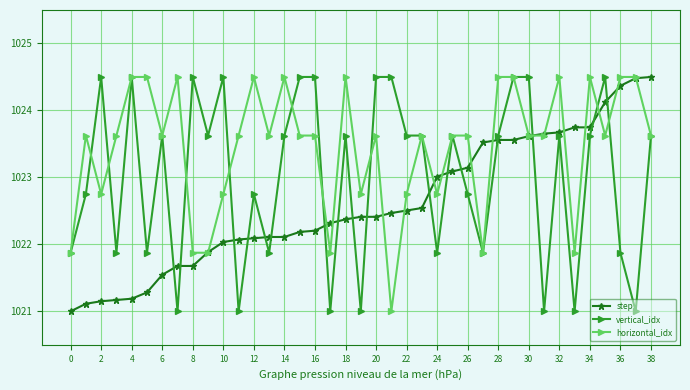

What is the value of the step point at the 12th from the left?

1022.1